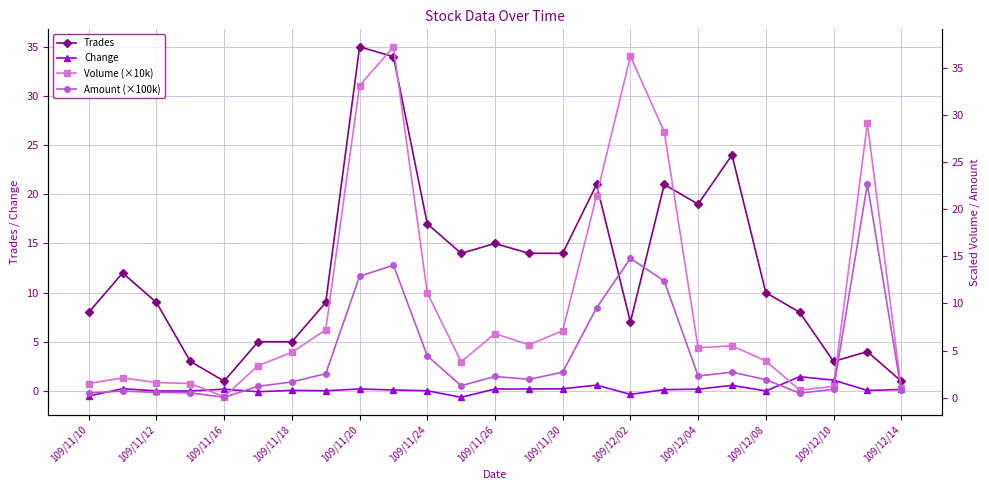

List the series in order of their peak value, highest first.

Volume (×10k), Trades, Amount (×100k), Change